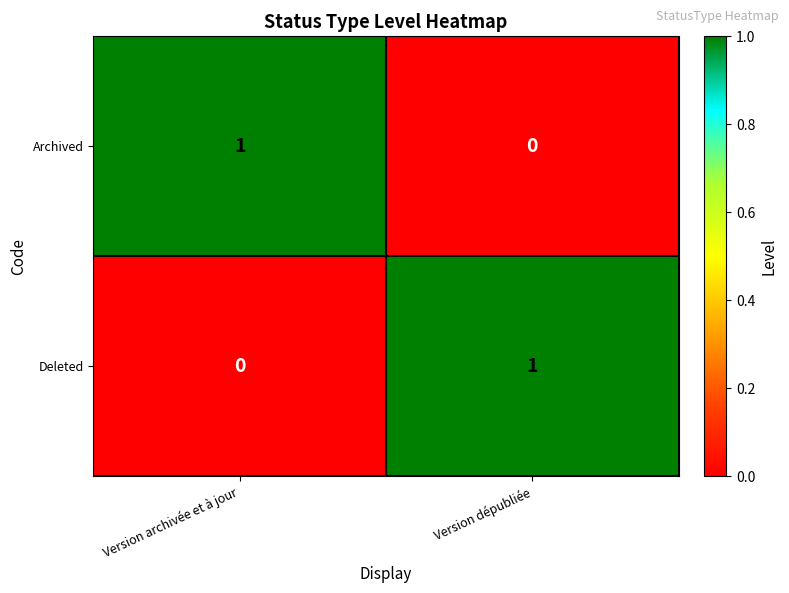

At which label does Archived reach its peak?

Version archivée et à jour